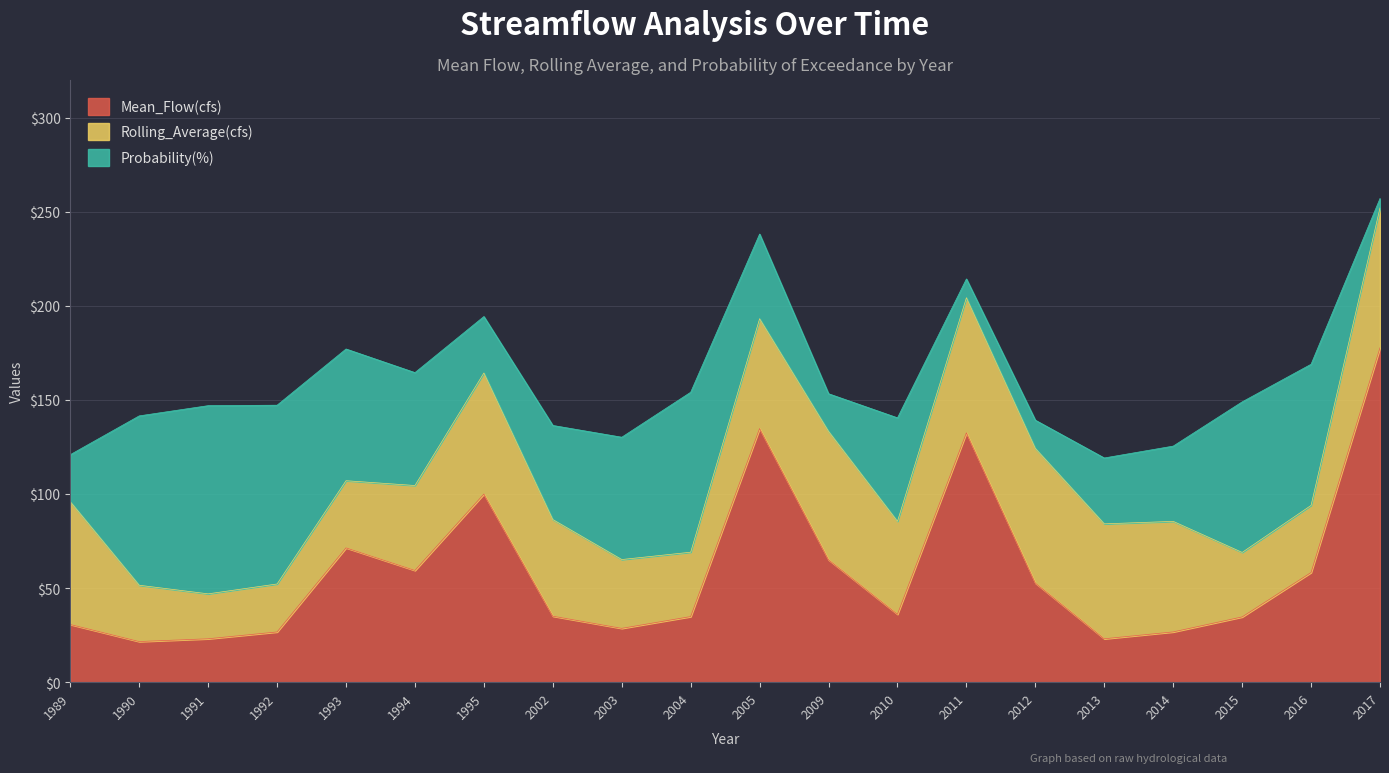

What is the average value of the Mean_Flow(cfs) series?

58.6